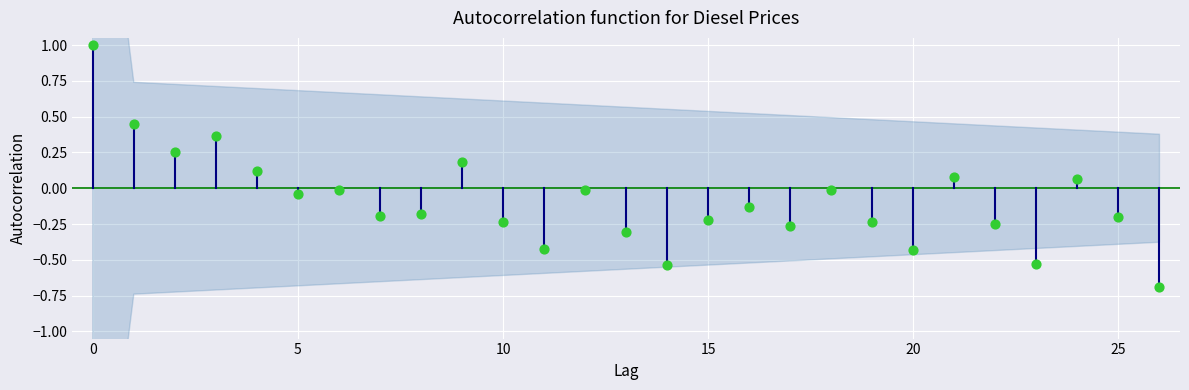

What is the range of Y values (max minus min)?

1.7